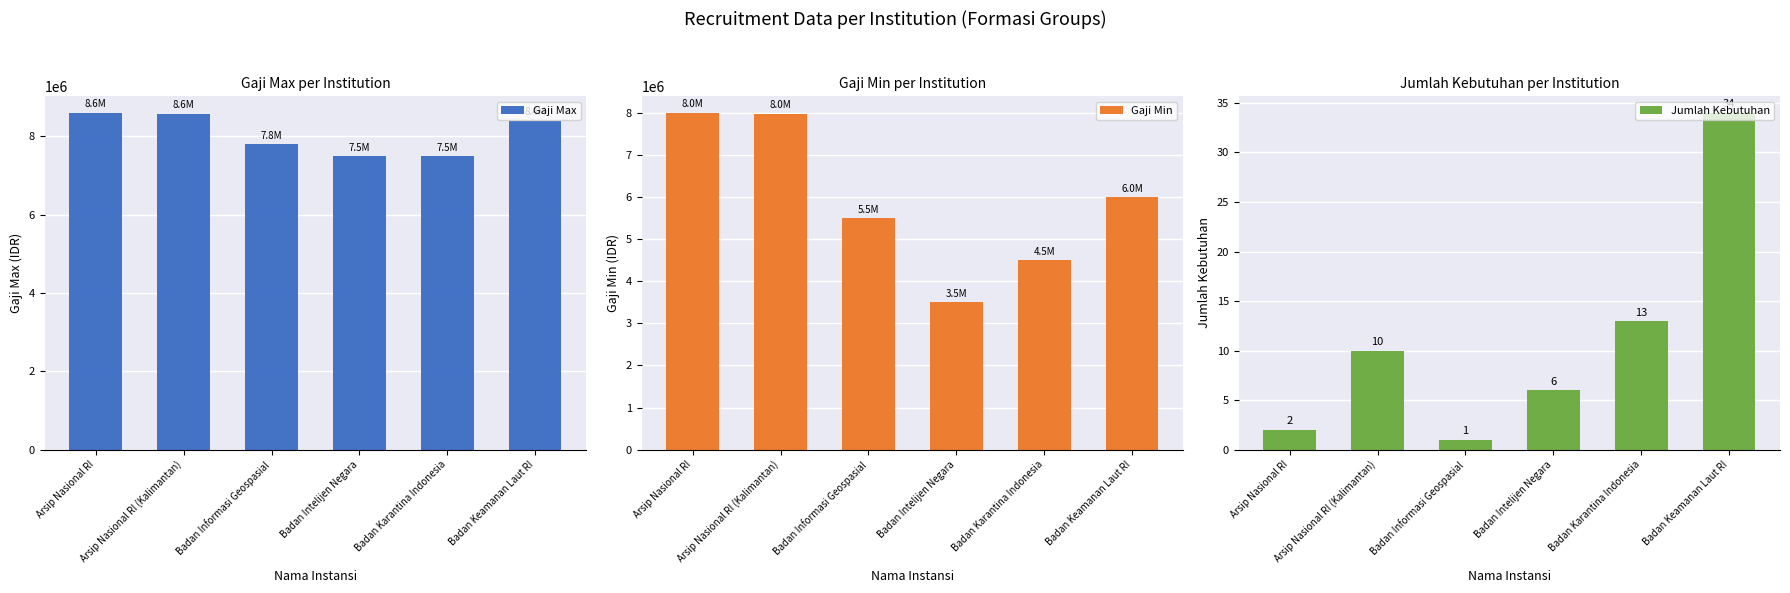

At how many categories does at least one series exceed 8419808?

2